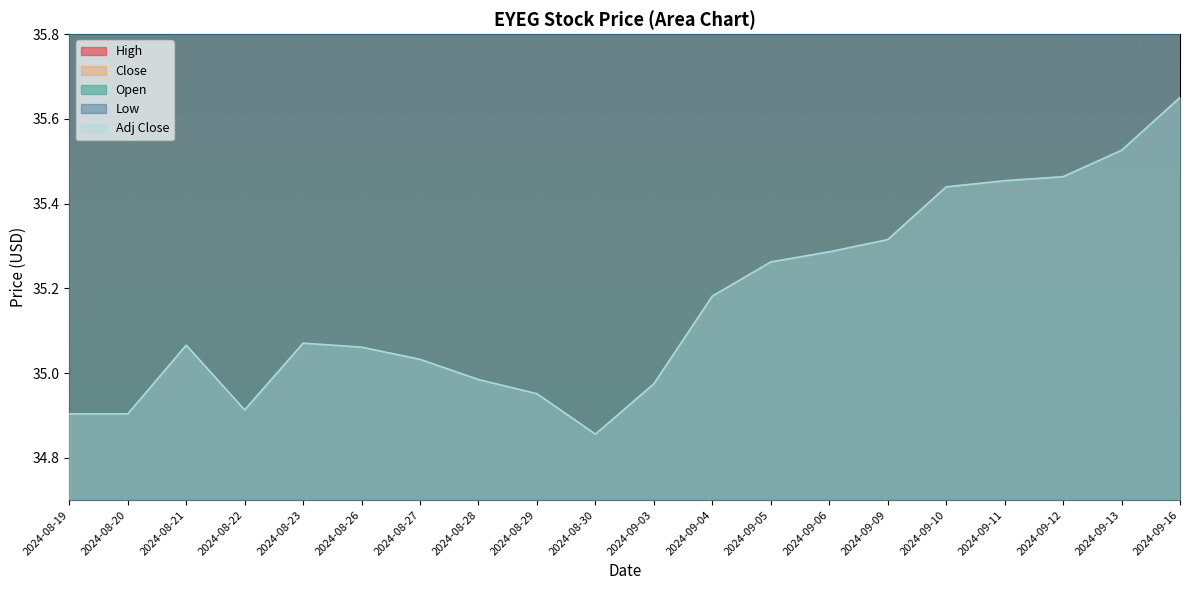

What is the lowest value of the Adj Close series?

34.9